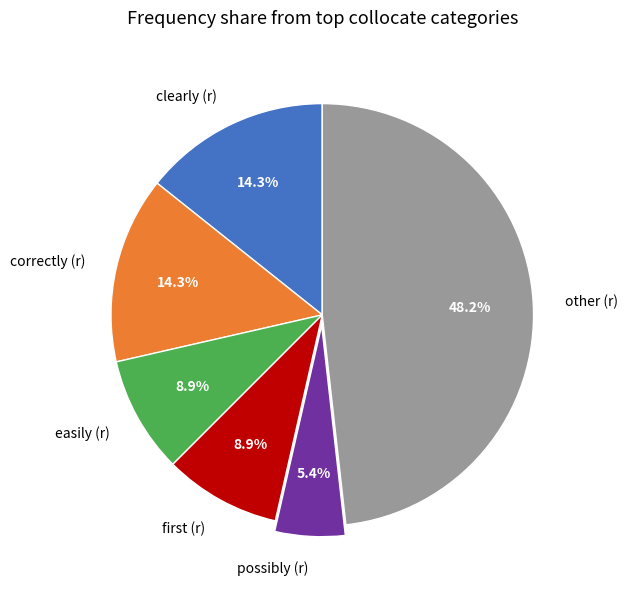

To the nearest percent, what portion does correctly (r) represent?

14%